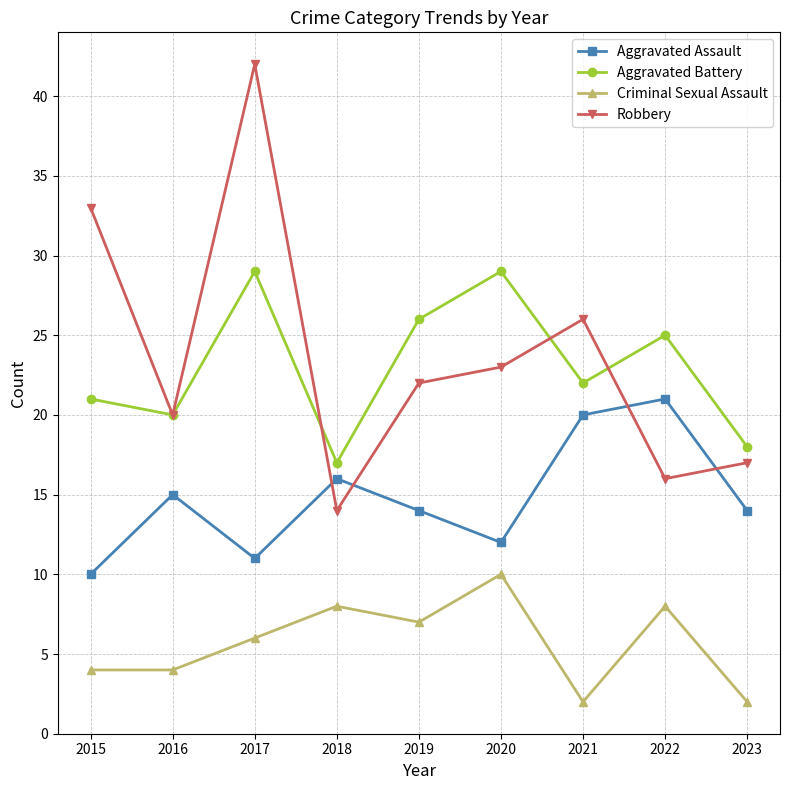

Where is the first local maximum for Robbery?

2017